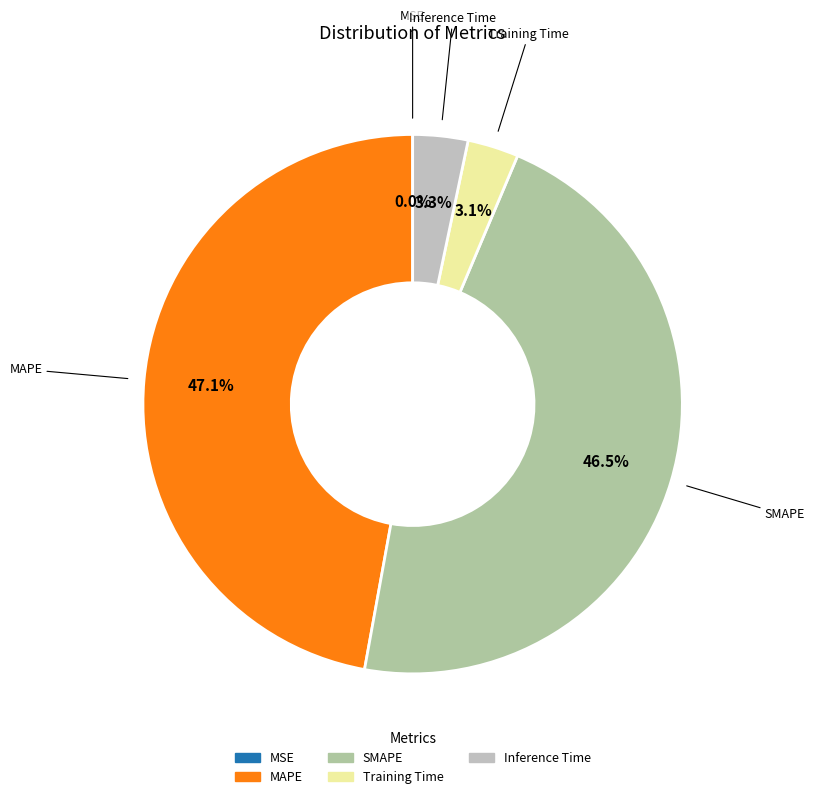

To the nearest percent, what is the average slice percentage?

20%